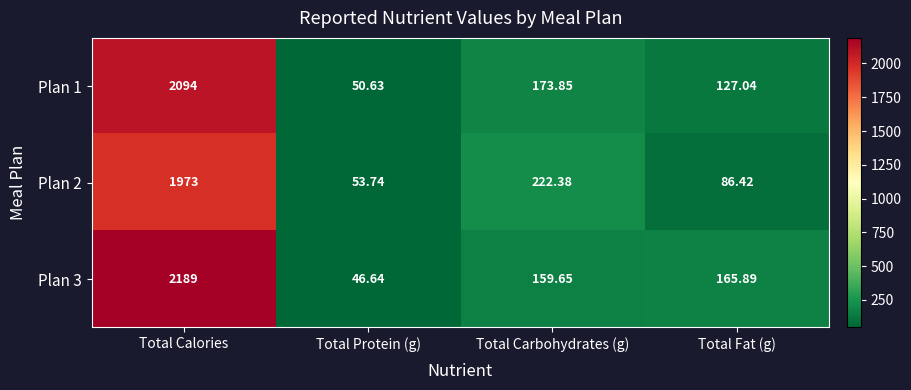

At which category does the chart reach its peak across all series?

Total Calories